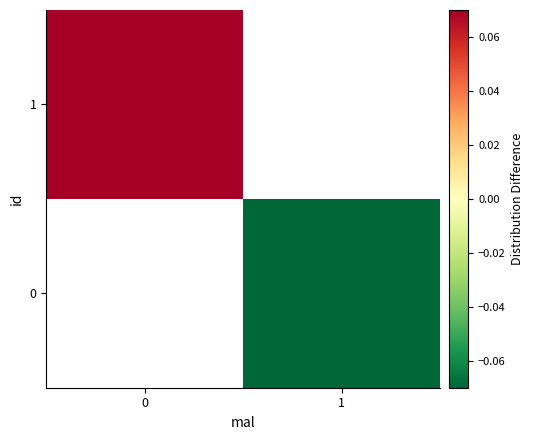

List the labels in order of 1 value, smallest first.

0, 1